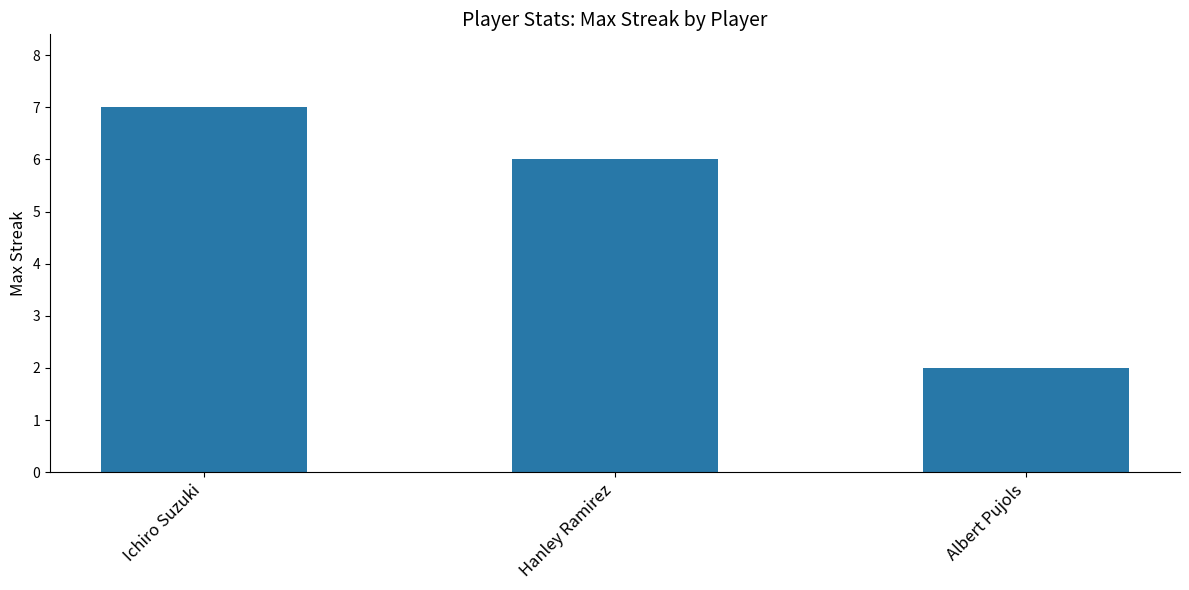

What is the sum of the values at Albert Pujols and Hanley Ramirez?

8